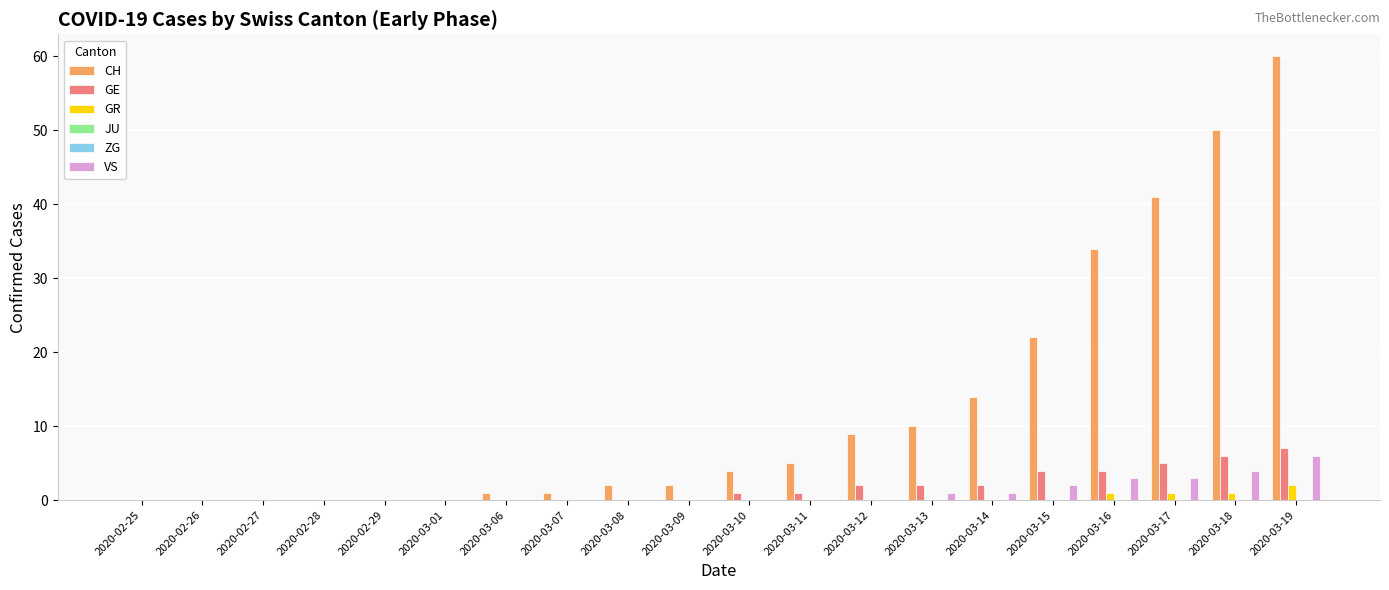

Is it true that GE equals 0 at 2020-03-09?

True